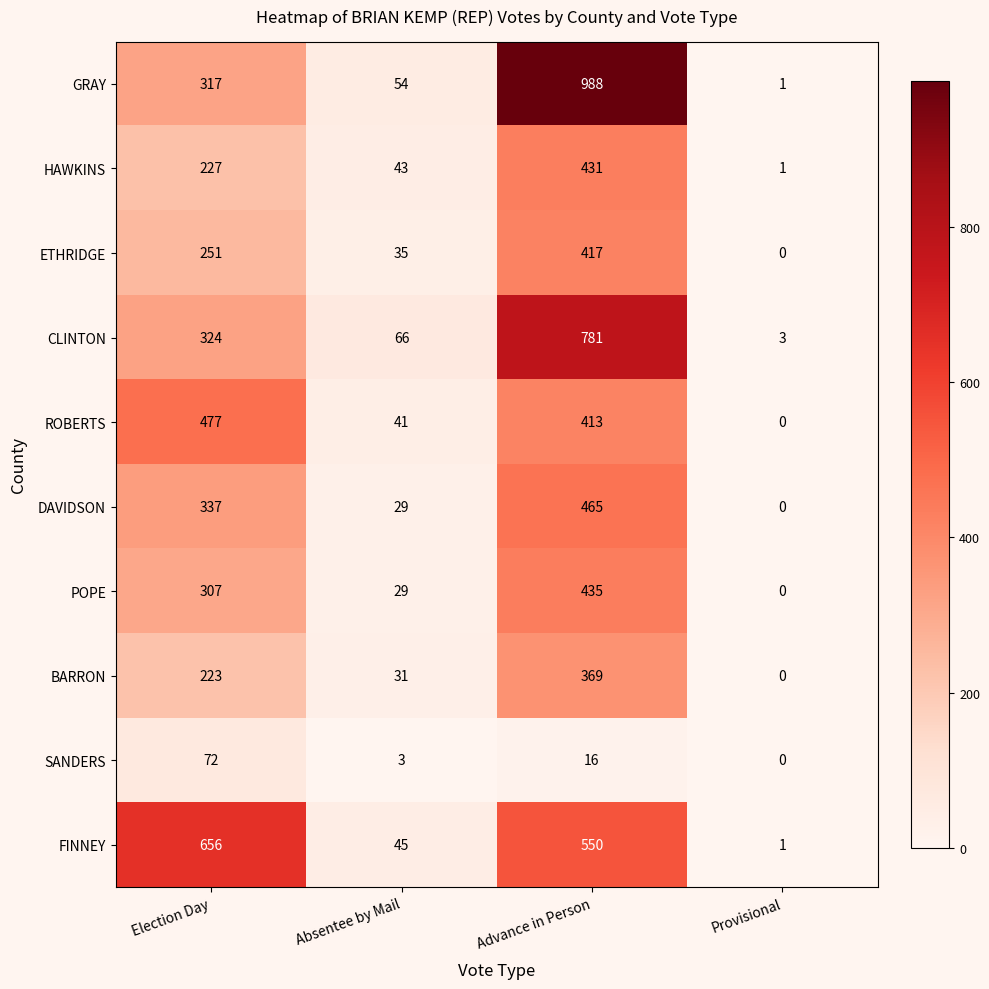

What is the difference between the highest and lowest values at Provisional?

3